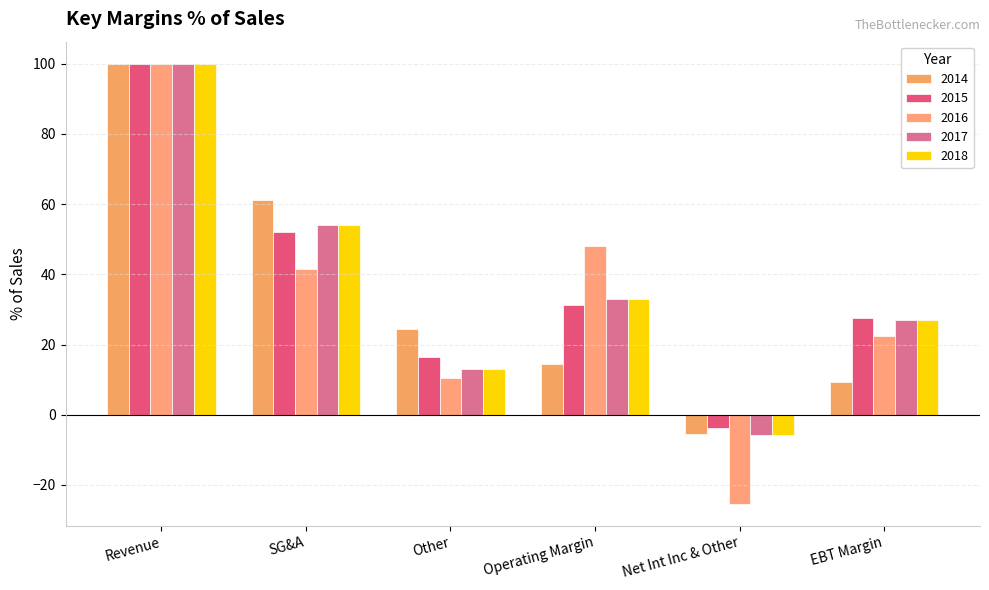

How many groups of bars are there?

6